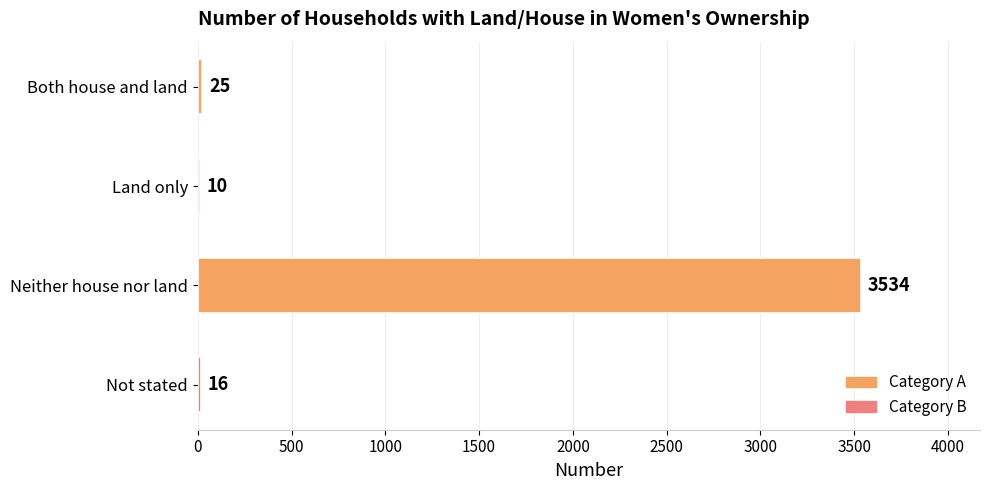

What is the average value?

896